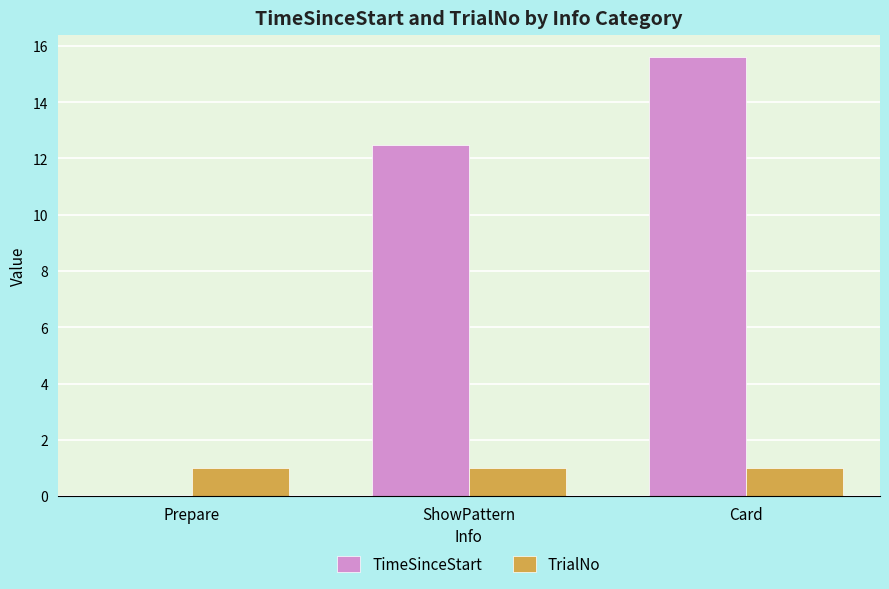

What is the spread (max minus min) of values at ShowPattern?

11.5